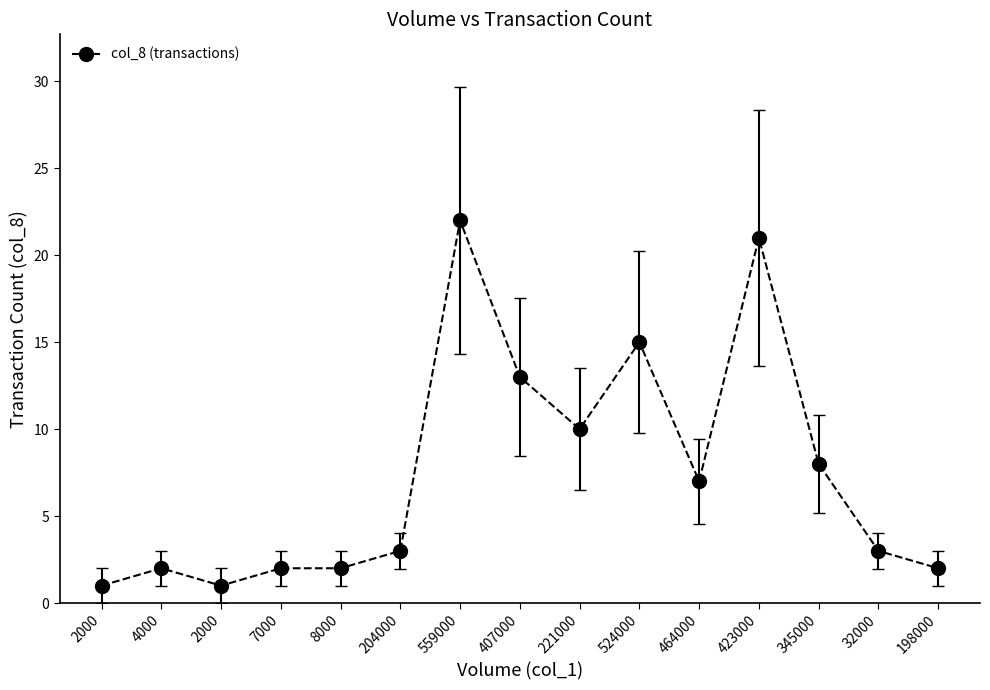

What is the greatest value displayed?

22